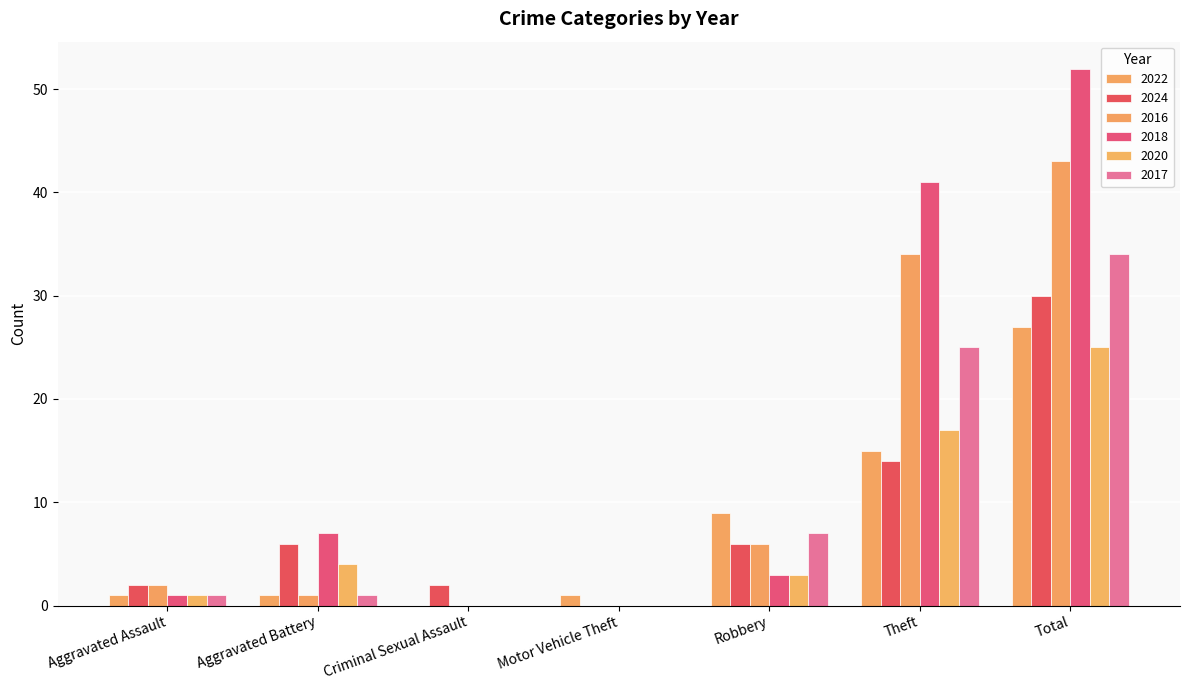

Reading right to left, transcribe all the data shown in this chart.

2022: 27	15	9	1	0	1	1
2024: 30	14	6	0	2	6	2
2016: 43	34	6	0	0	1	2
2018: 52	41	3	0	0	7	1
2020: 25	17	3	0	0	4	1
2017: 34	25	7	0	0	1	1